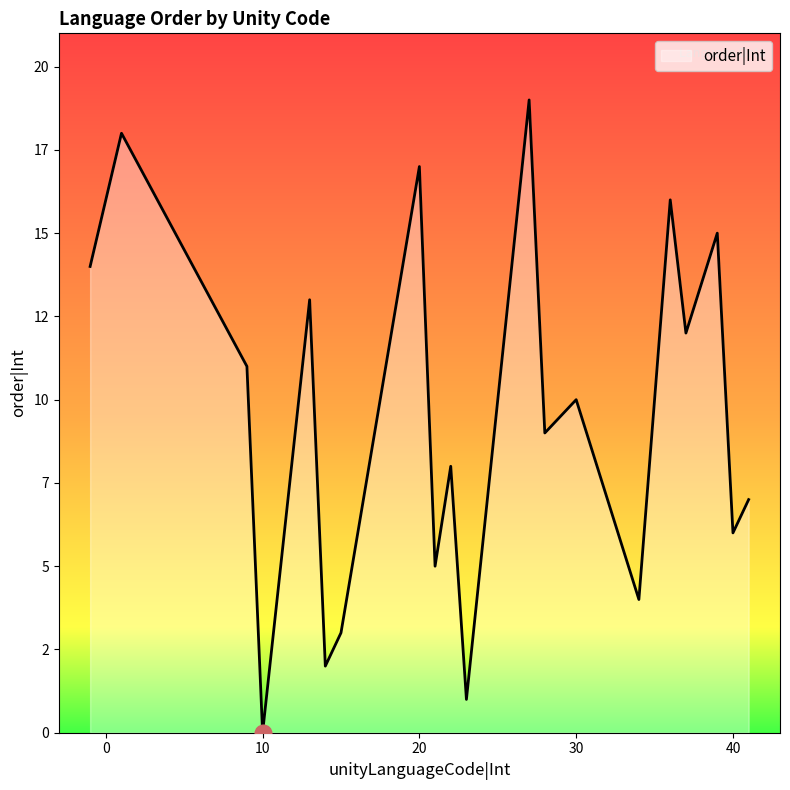

Does the chart display data point markers on the line(s)?

No